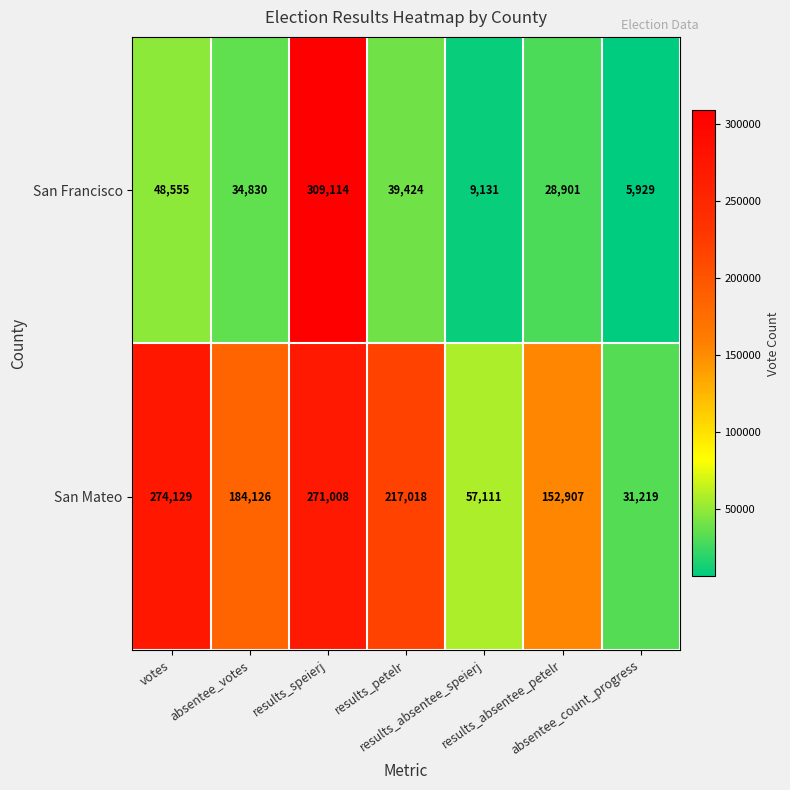

Rank the series by their maximum value, from highest to lowest.

San Francisco, San Mateo